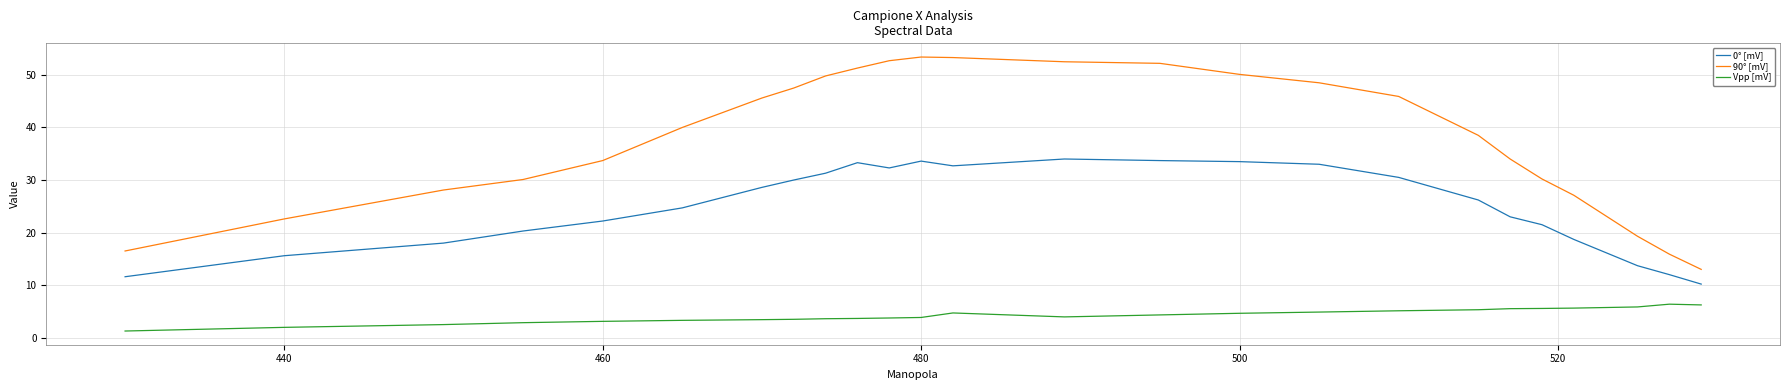

At how many categories does at least one series exceed 3?

25